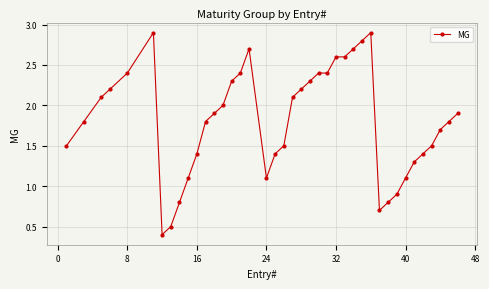

True or false: there are more than 2 points higher than both neighbors.

True